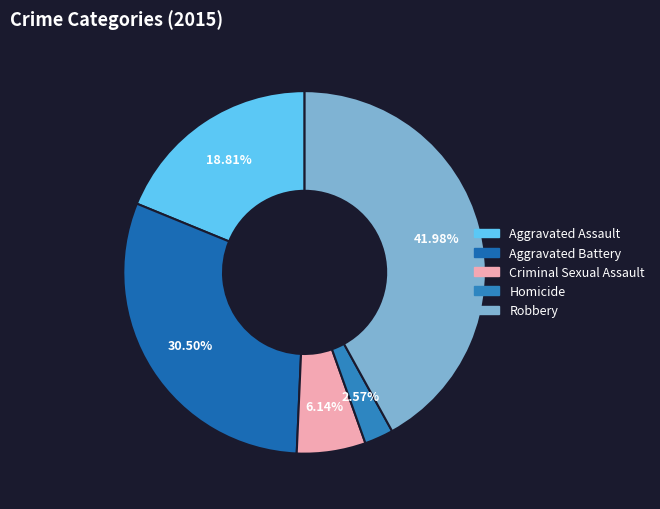

How much of the chart is everything except Homicide?

97.4%